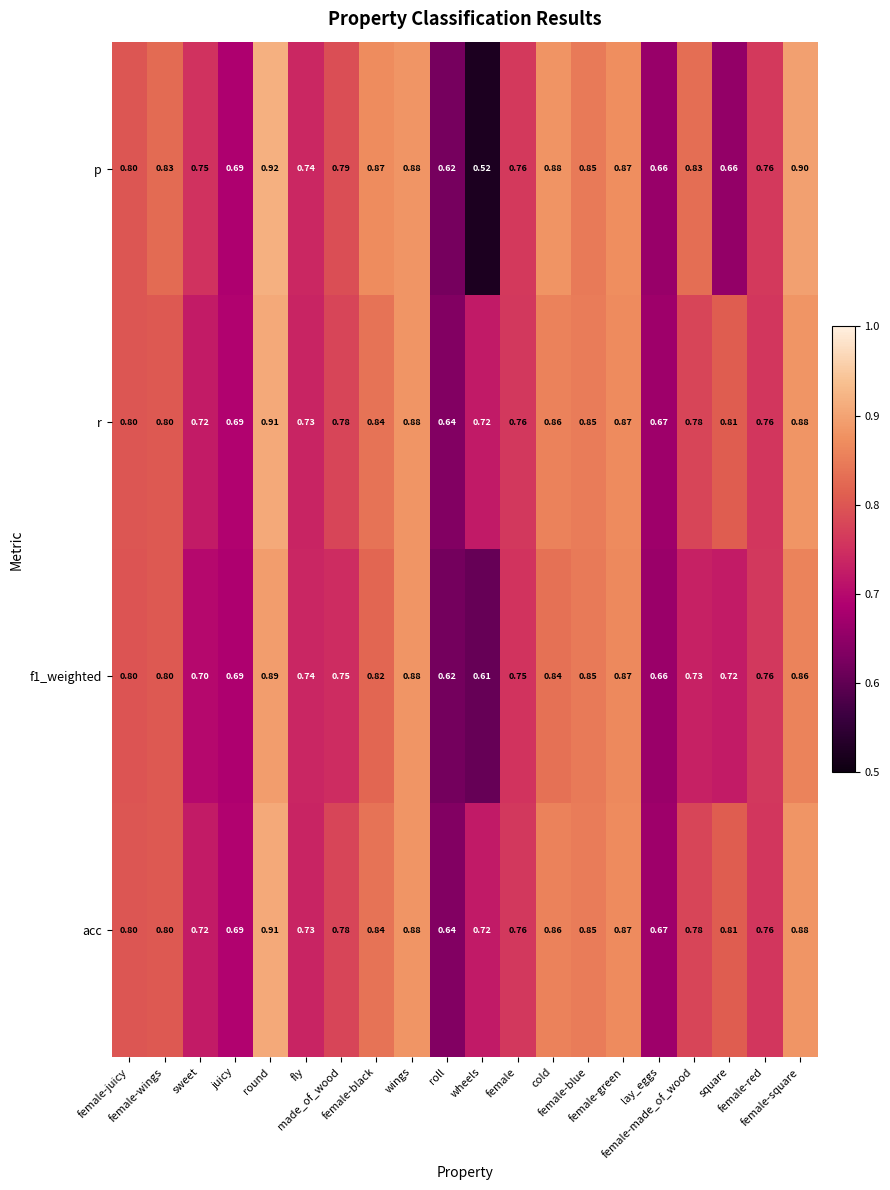

Which series has the largest range (max minus min)?

p